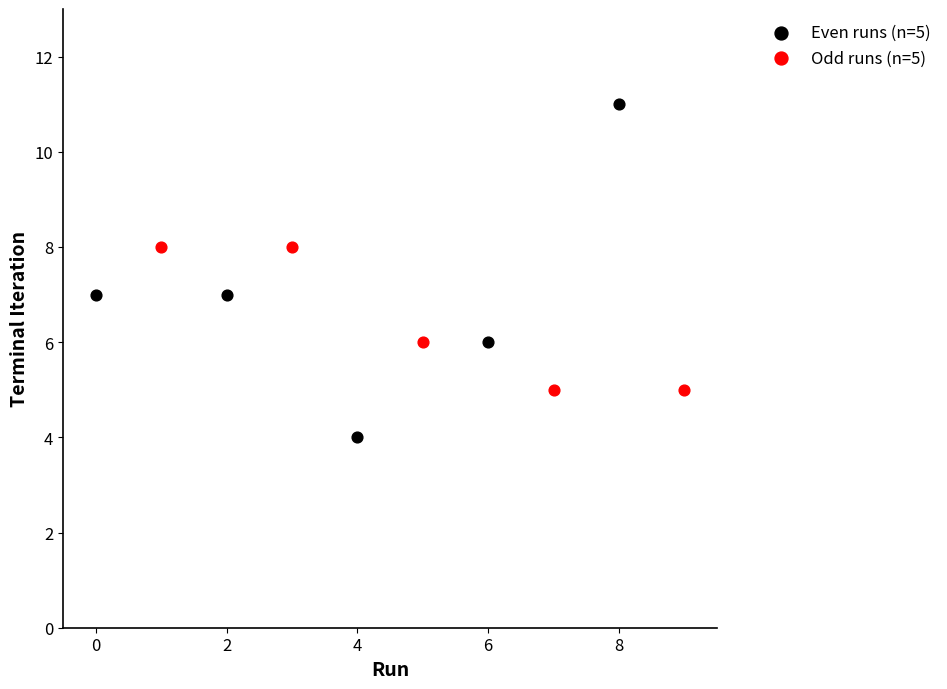

Which series has the largest Y range (max minus min)?

Even runs (n=5)